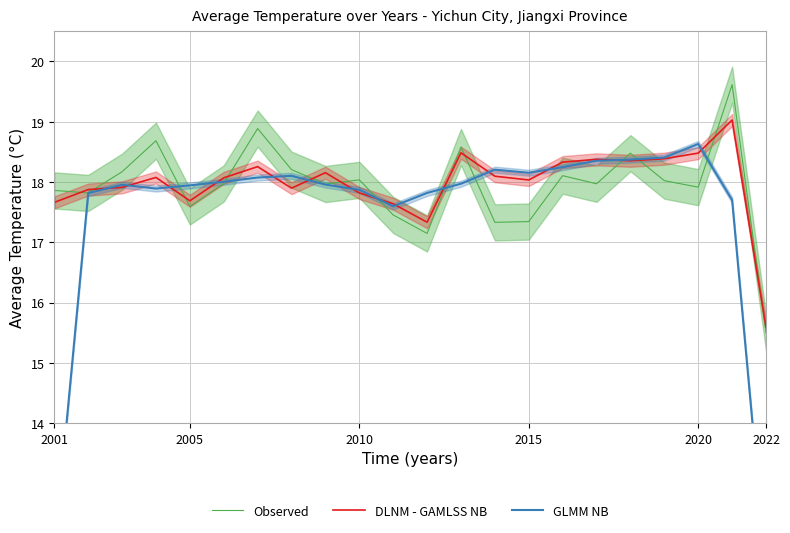

What is the highest value of the Observed series?

19.6